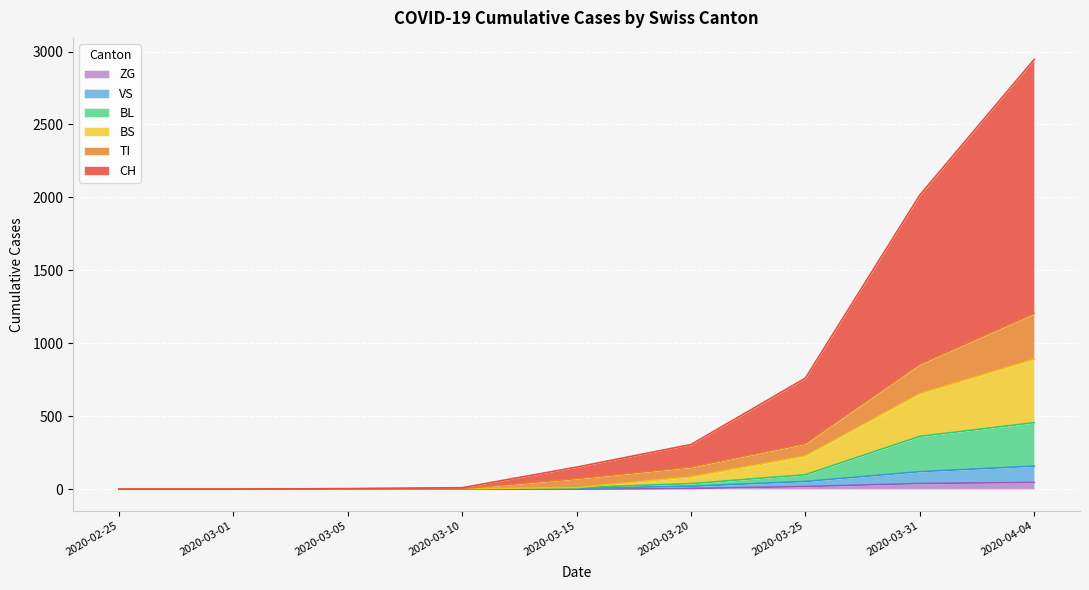

True or false: VS and ZG cross at least once.

False